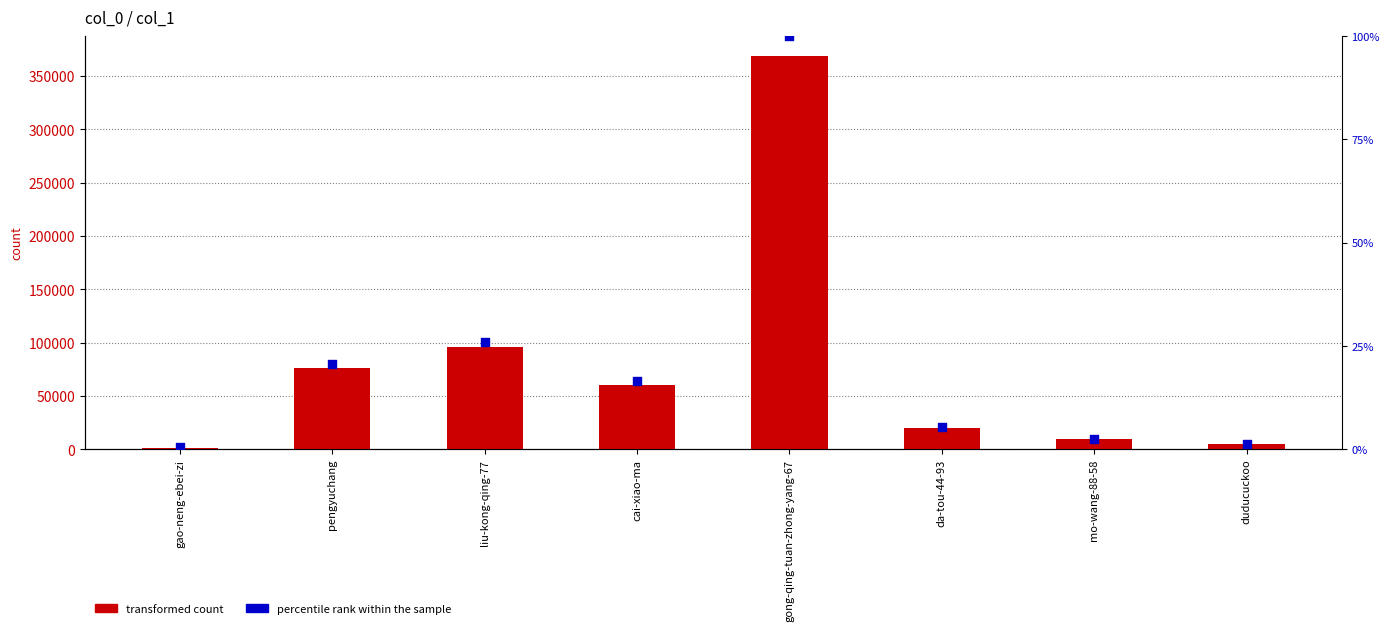

Which series contains the highest Y value?

transformed count